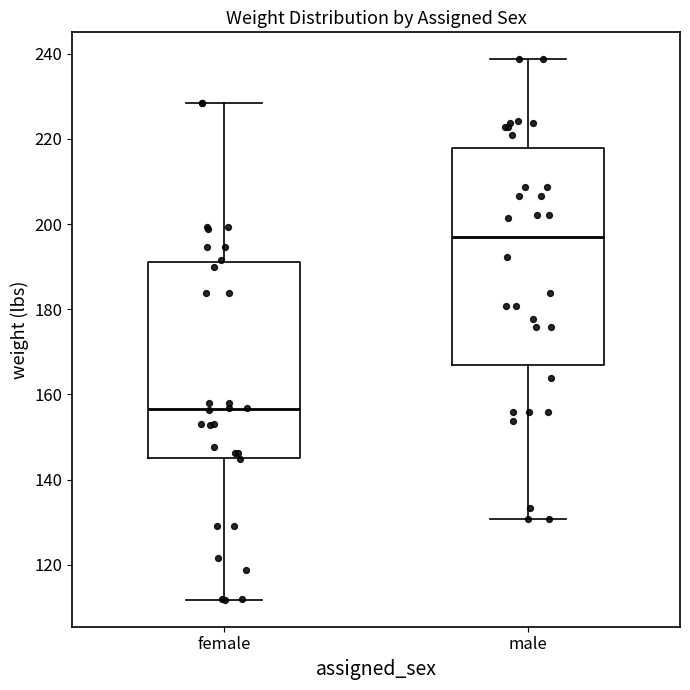

Comparing the boxes themselves (not the whiskers), which one is the tallest?

male